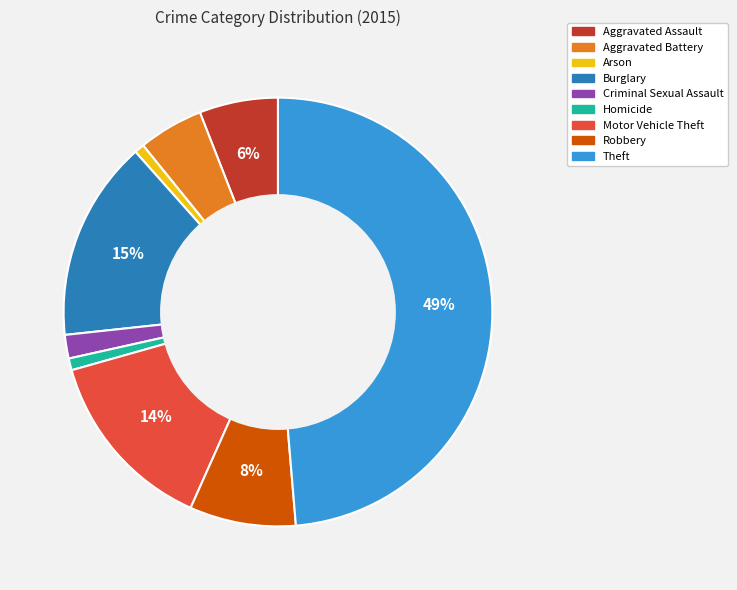

How many segments does this pie chart have?

9